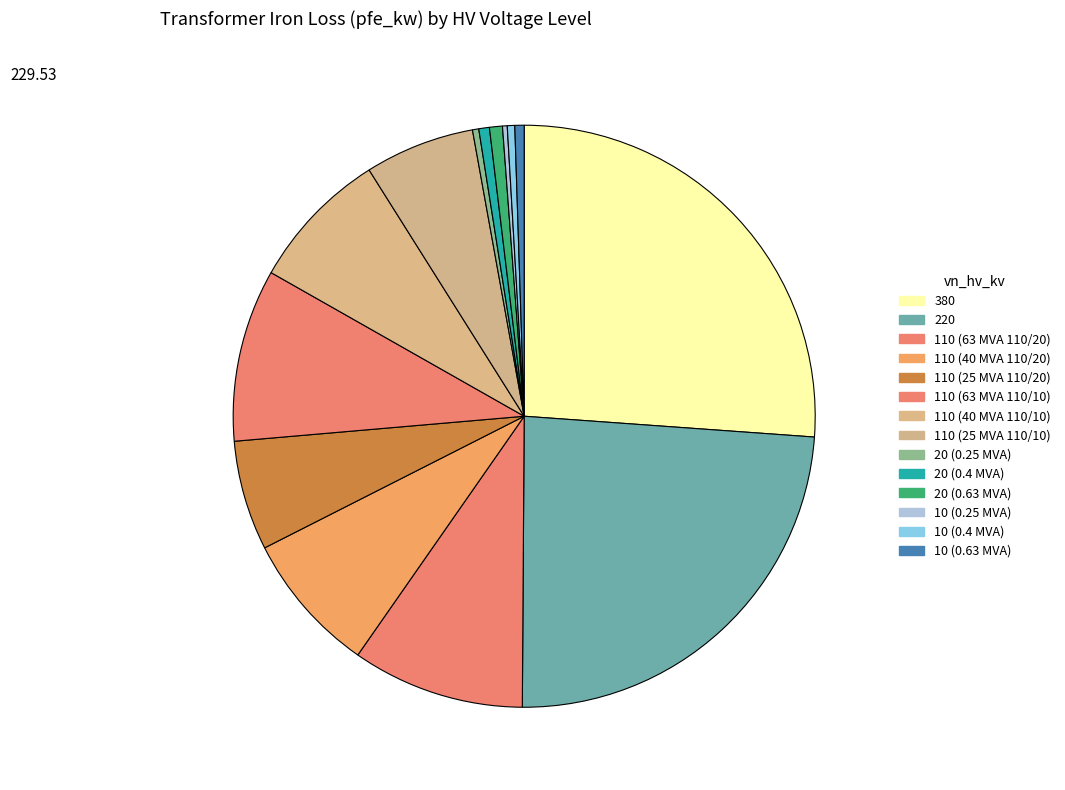

Rank the categories by value from highest to lowest.

380, 220, 110 (63 MVA 110/20), 110 (63 MVA 110/10), 110 (40 MVA 110/20), 110 (40 MVA 110/10), 110 (25 MVA 110/20), 110 (25 MVA 110/10), 20 (0.63 MVA), 20 (0.4 MVA), 10 (0.63 MVA), 10 (0.4 MVA), 20 (0.25 MVA), 10 (0.25 MVA)